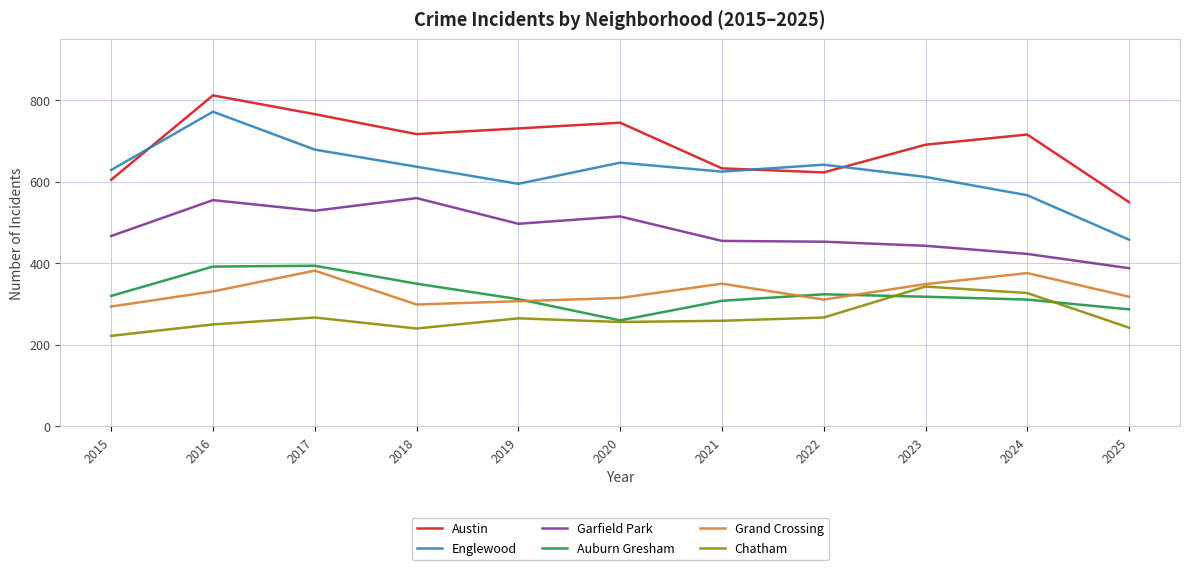

What is the difference between the maximum and minimum values in the Chatham series?

121